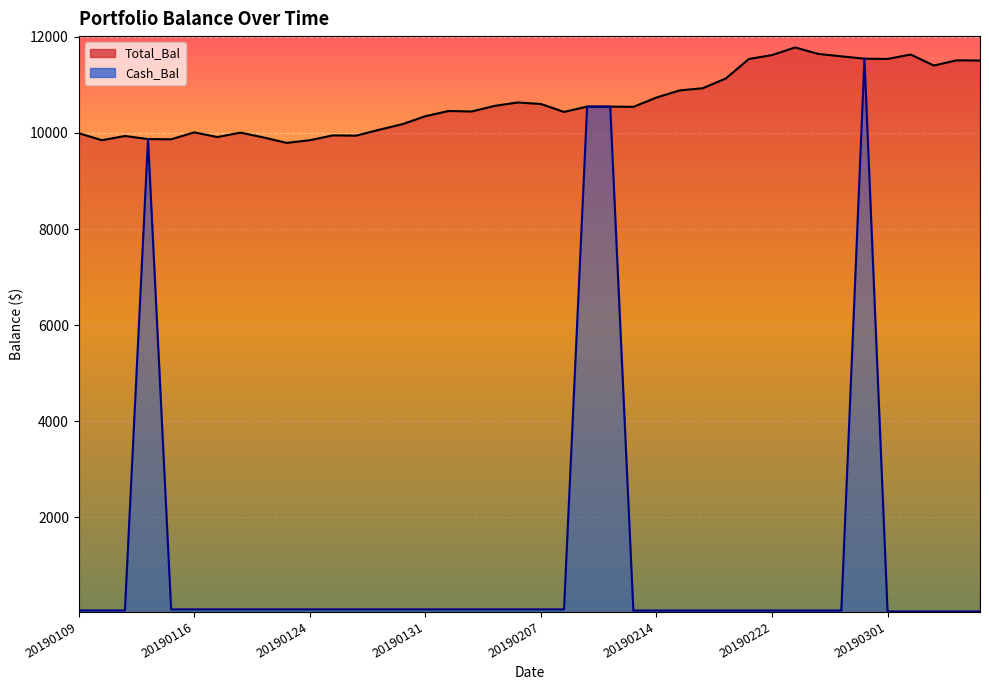

True or false: Total_Bal and Cash_Bal cross at least once.

False